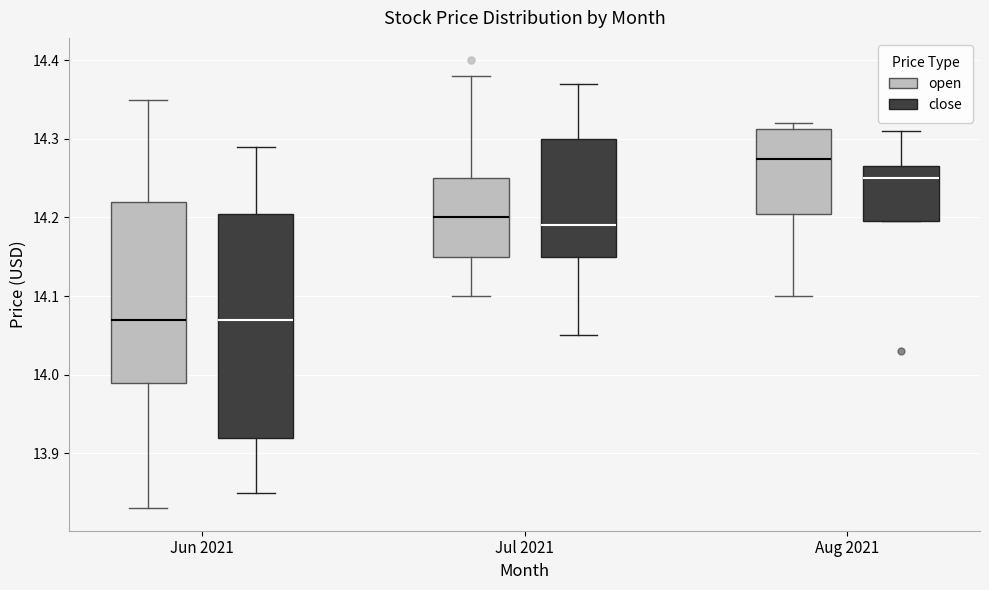

Reading left to right, read every box against the y-axis: the position of its median line, the range the box covers, and the ends of its whiskers. The values are not printed on the chart, so give them approximately, as read against the axis.

Jun 2021 (open): median 14.07, box 13.99 to 14.22, whiskers 13.83 to 14.35
Jun 2021 (close): median 14.07, box 13.92 to 14.21, whiskers 13.85 to 14.29
Jul 2021 (open): median 14.20, box 14.15 to 14.25, whiskers 14.10 to 14.38
Jul 2021 (close): median 14.19, box 14.15 to 14.30, whiskers 14.05 to 14.37
Aug 2021 (open): median 14.28, box 14.21 to 14.31, whiskers 14.10 to 14.32
Aug 2021 (close): median 14.25, box 14.20 to 14.27, whiskers 14.20 to 14.31